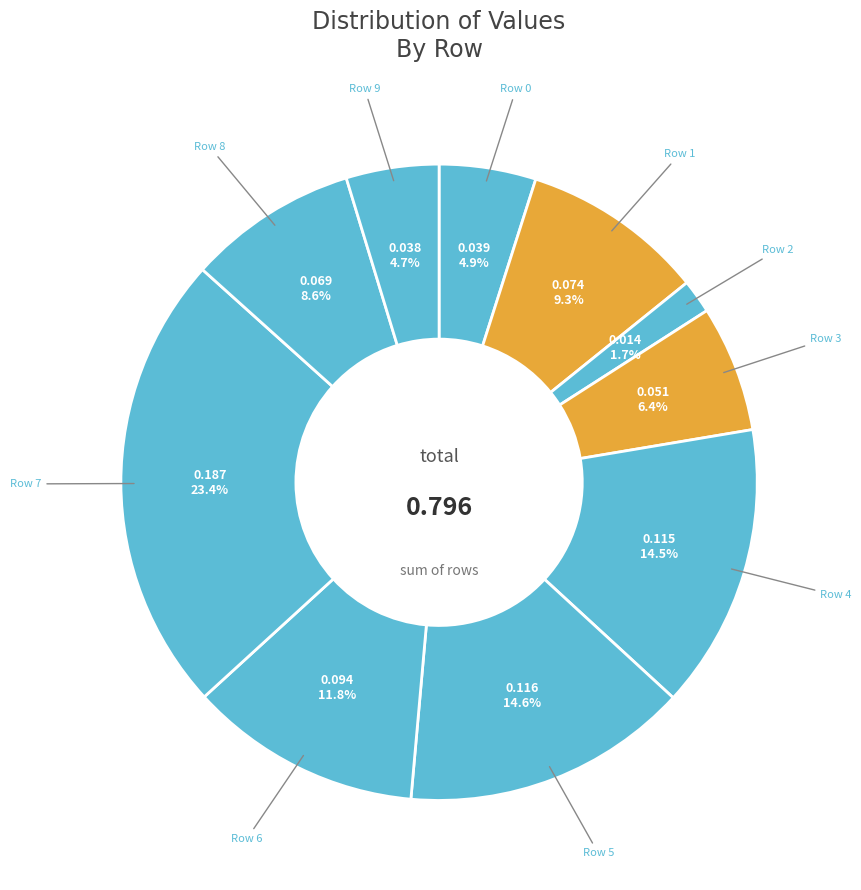

Does any single category account for the majority?

No